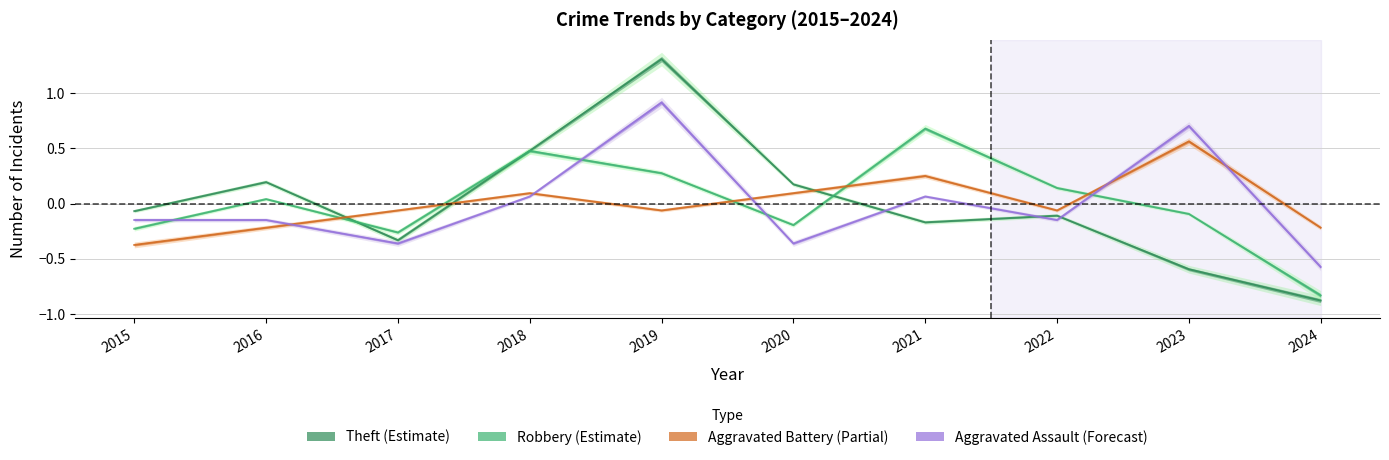

Reading right to left, list all the values displayed in this chart.

Aggravated Assault: 2024=-0.6	2023=0.7	2022=-0.1	2021=0.1	2020=-0.4	2019=0.9	2018=0.1	2017=-0.4	2016=-0.1	2015=-0.1
Aggravated Battery: 2024=-0.2	2023=0.6	2022=-0.1	2021=0.2	2020=0.1	2019=-0.1	2018=0.1	2017=-0.1	2016=-0.2	2015=-0.4
Robbery: 2024=-0.8	2023=-0.1	2022=0.1	2021=0.7	2020=-0.2	2019=0.3	2018=0.5	2017=-0.3	2016=0.0	2015=-0.2
Theft: 2024=-0.9	2023=-0.6	2022=-0.1	2021=-0.2	2020=0.2	2019=1.3	2018=0.5	2017=-0.3	2016=0.2	2015=-0.1